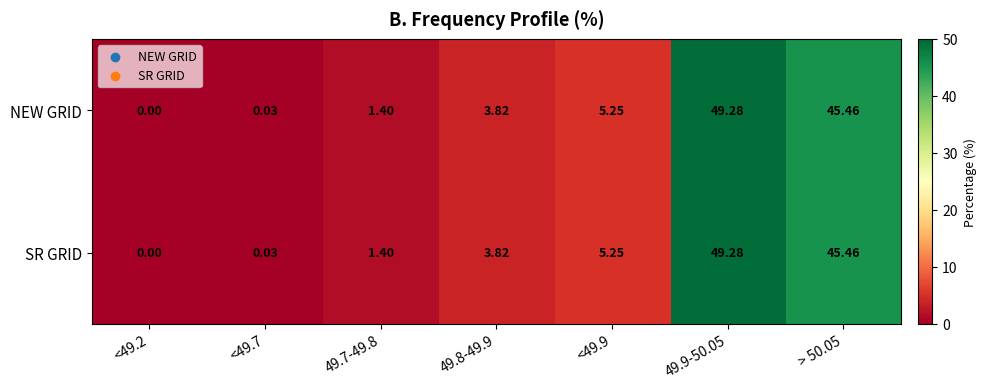

Is the value of NEW GRID at > 50.05 greater than the value of SR GRID at <49.7?

Yes